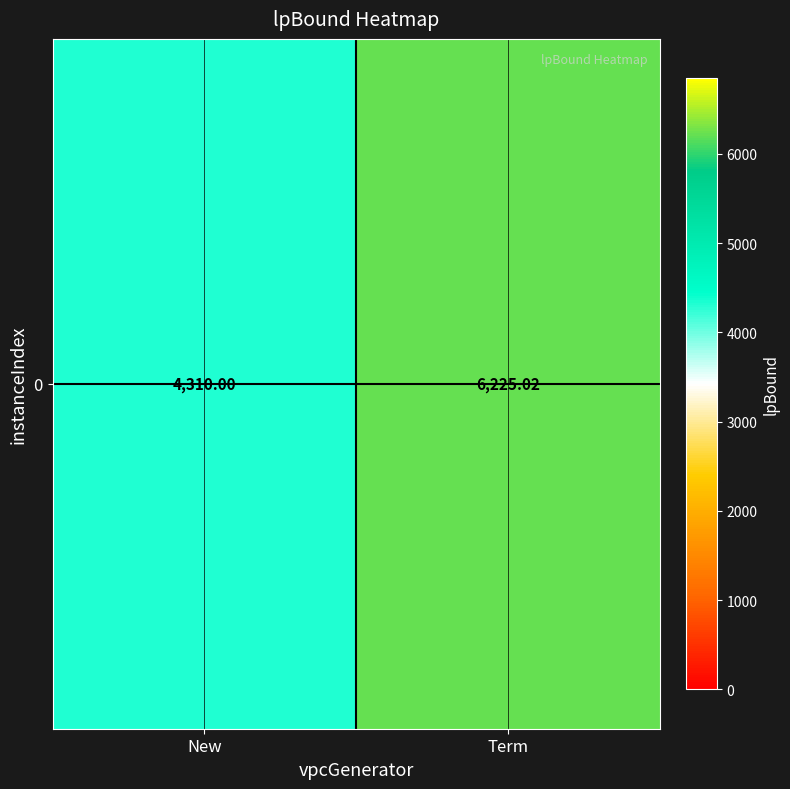

Which has a higher value, New or Term?

Term